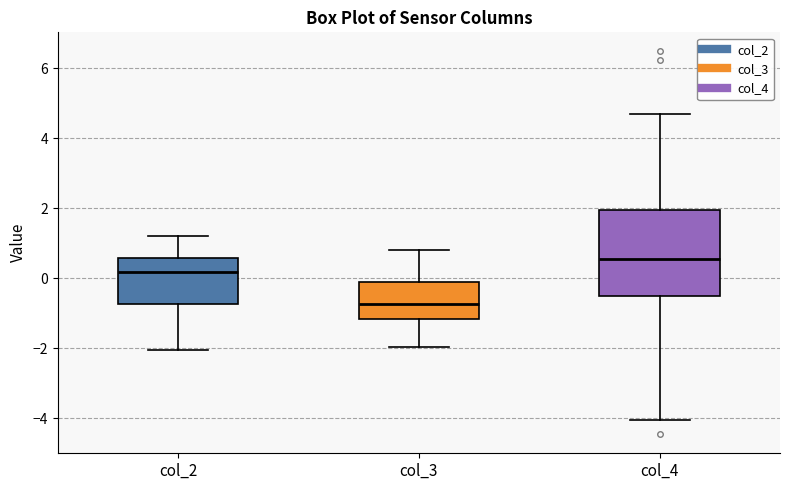

Where is the upper edge of the box for col_3 on the y-axis? The values are not printed on the chart, so give them approximately, as read against the axis.

-0.2